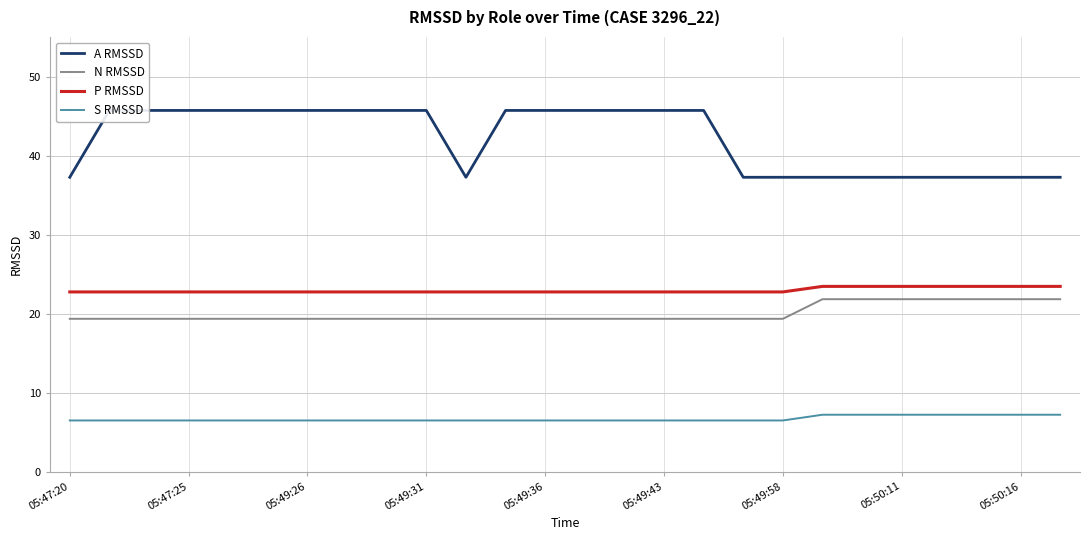

What is the value of the N RMSSD point at the 22nd from the left?

21.8